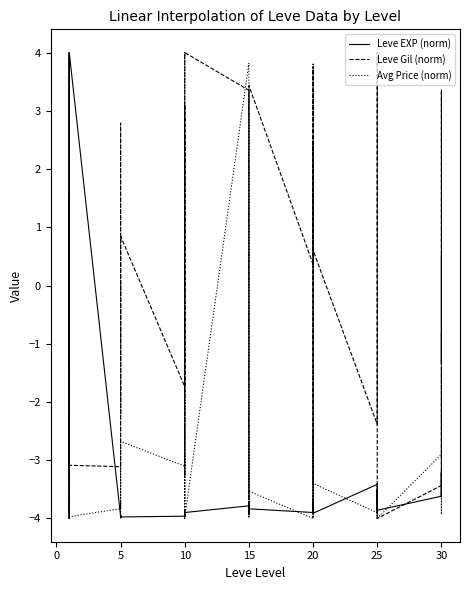

How many data points in Avg Price (norm) are above -3?

14